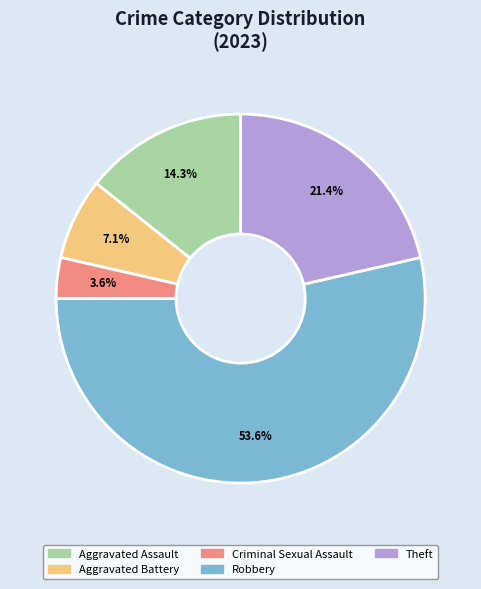

To the nearest percent, what is the difference between the Robbery and Aggravated Assault slice percentages?

39%